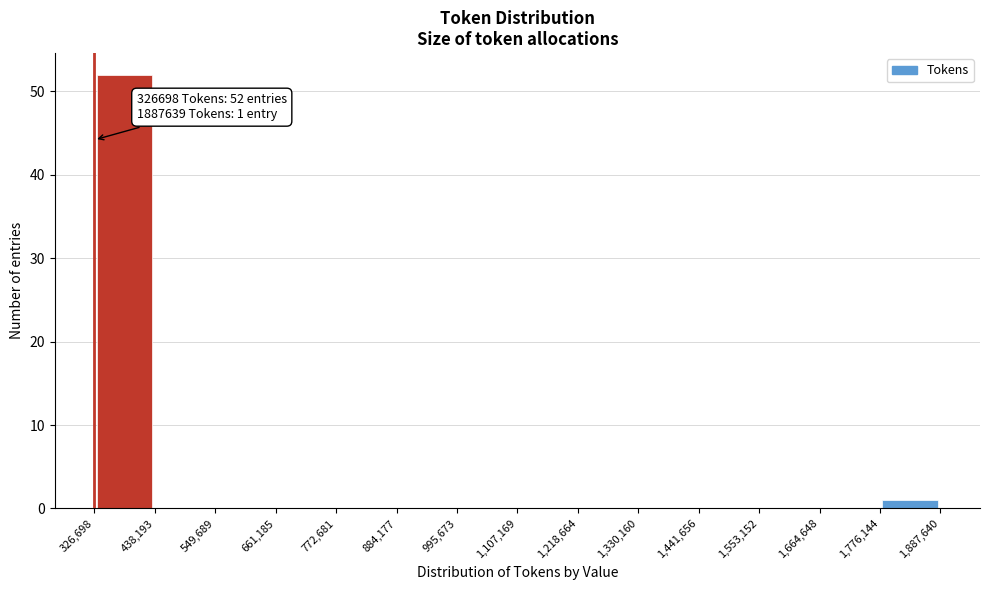

Over which range of the x-axis is the bar tallest?

326,698 to 438,193